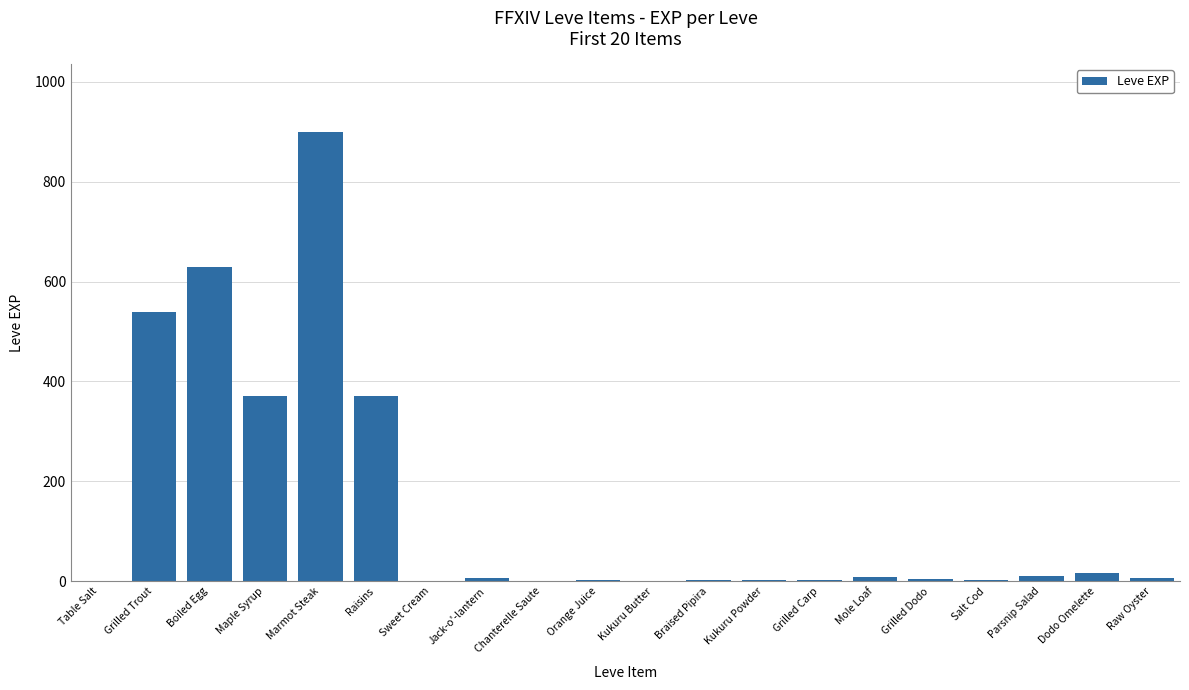

What is the difference between the values at Raisins and Marmot Steak?

530